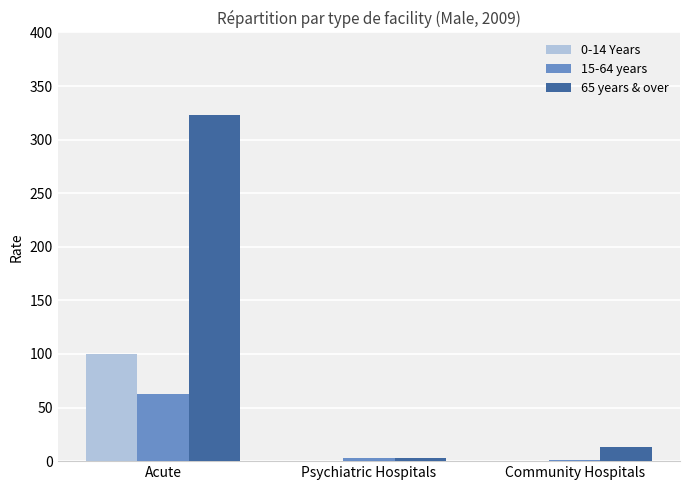

At which category is the sum across all series the highest?

Acute